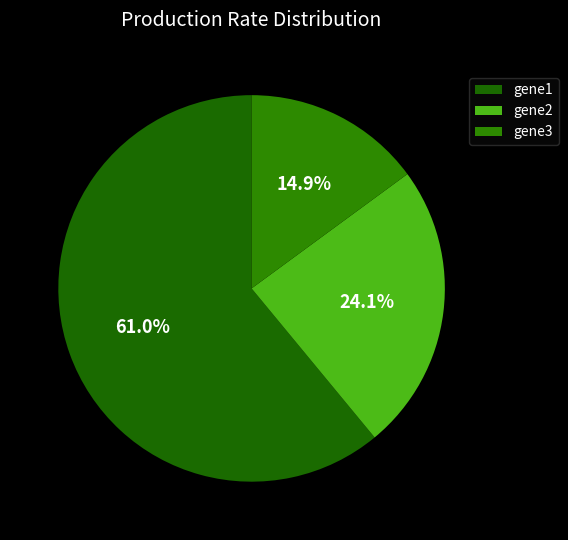

Is the sum of gene3 and gene2 greater than half?

No